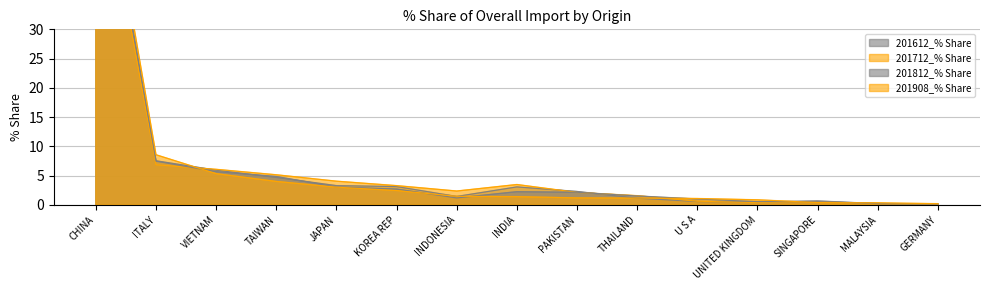

True or false: 201908_% Share and 201712_% Share cross at least once.

True